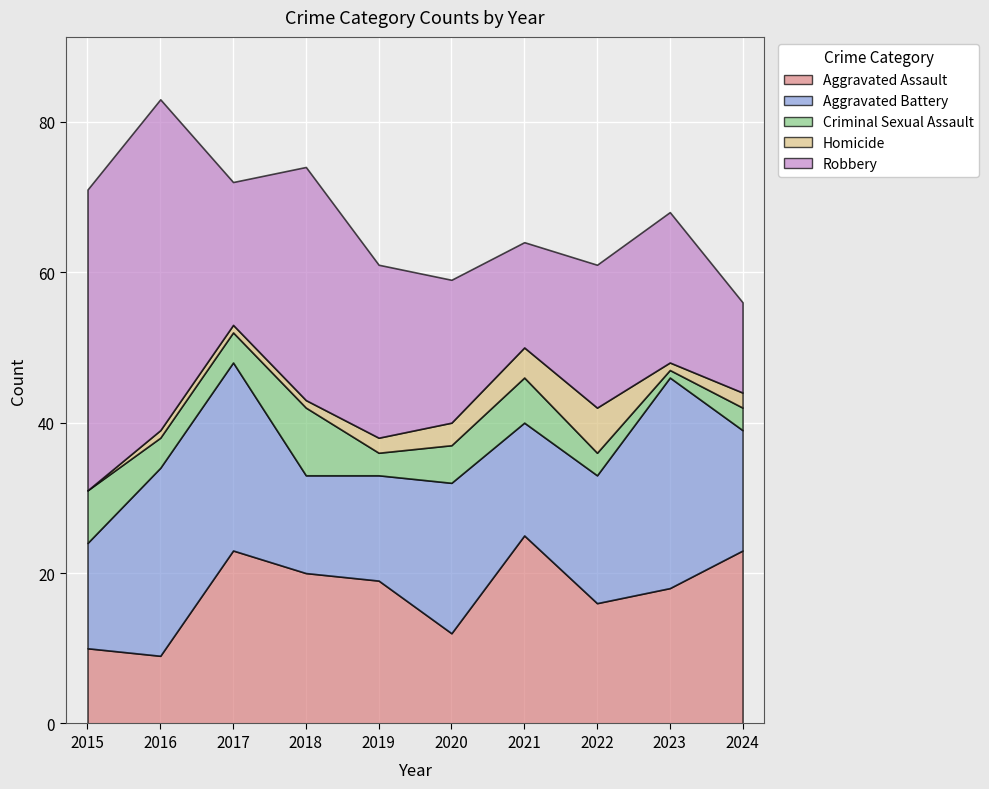

Which series has the largest total across all categories?

Robbery